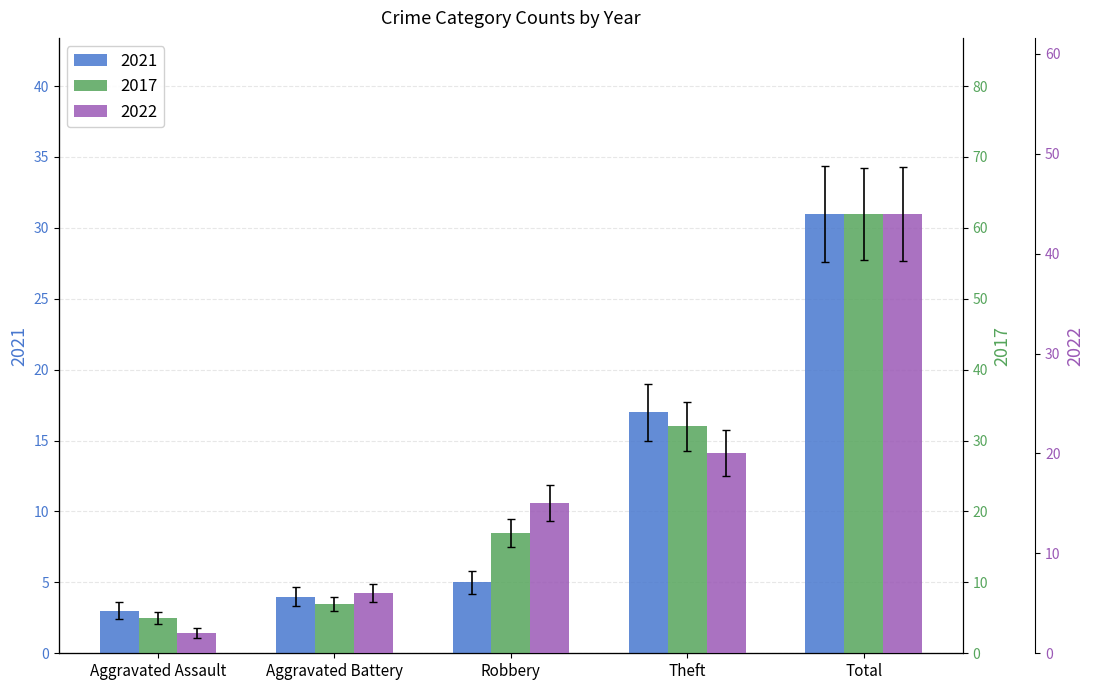

What is the label of the 1st bar from the right?

Total